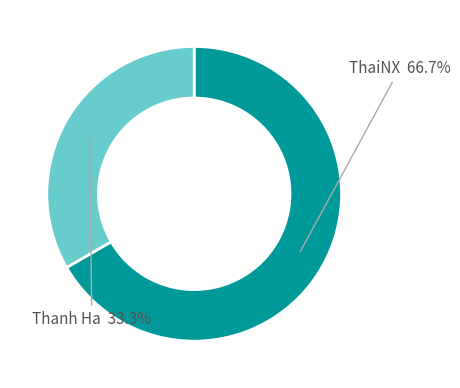

To the nearest percent, what percentage of the pie is ThaiNX?

67%